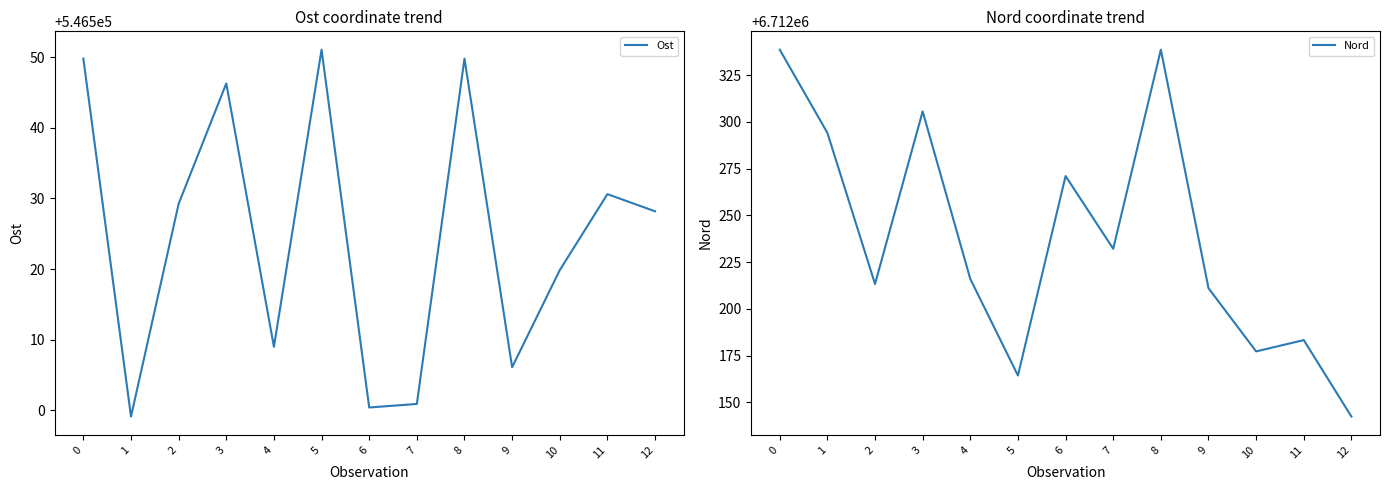

Does the chart have visible grid lines?

No